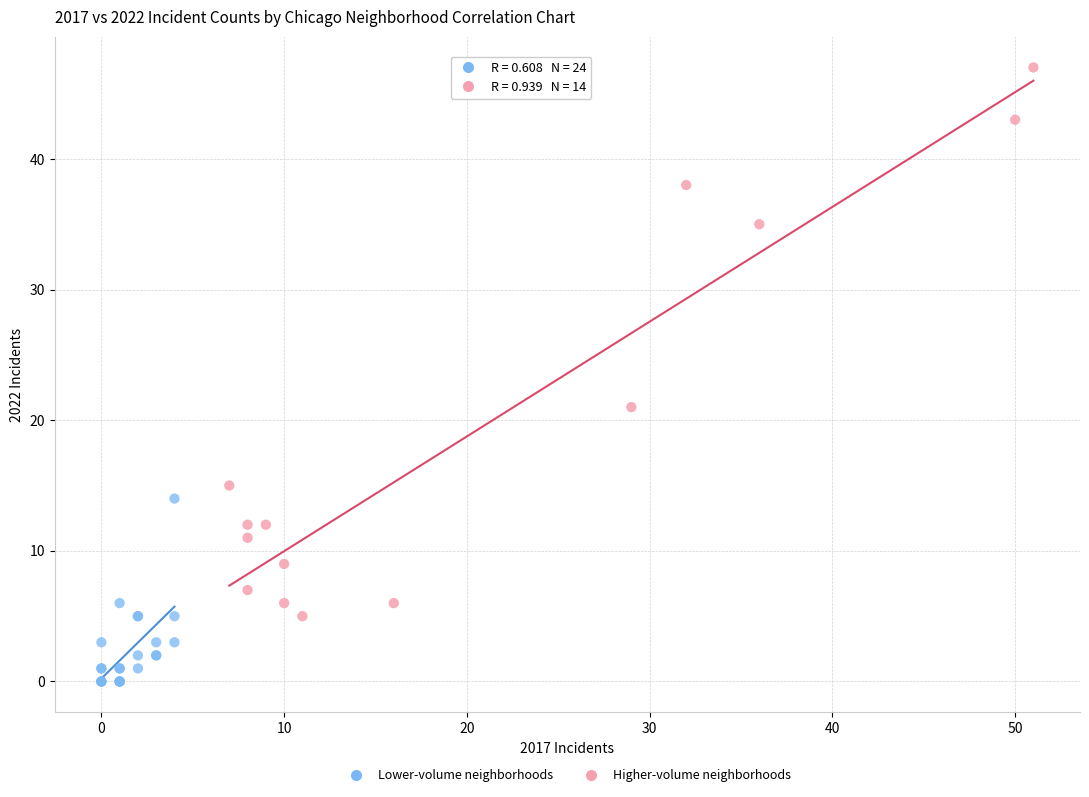

Which series reaches the maximum Y coordinate?

Higher-volume neighborhoods